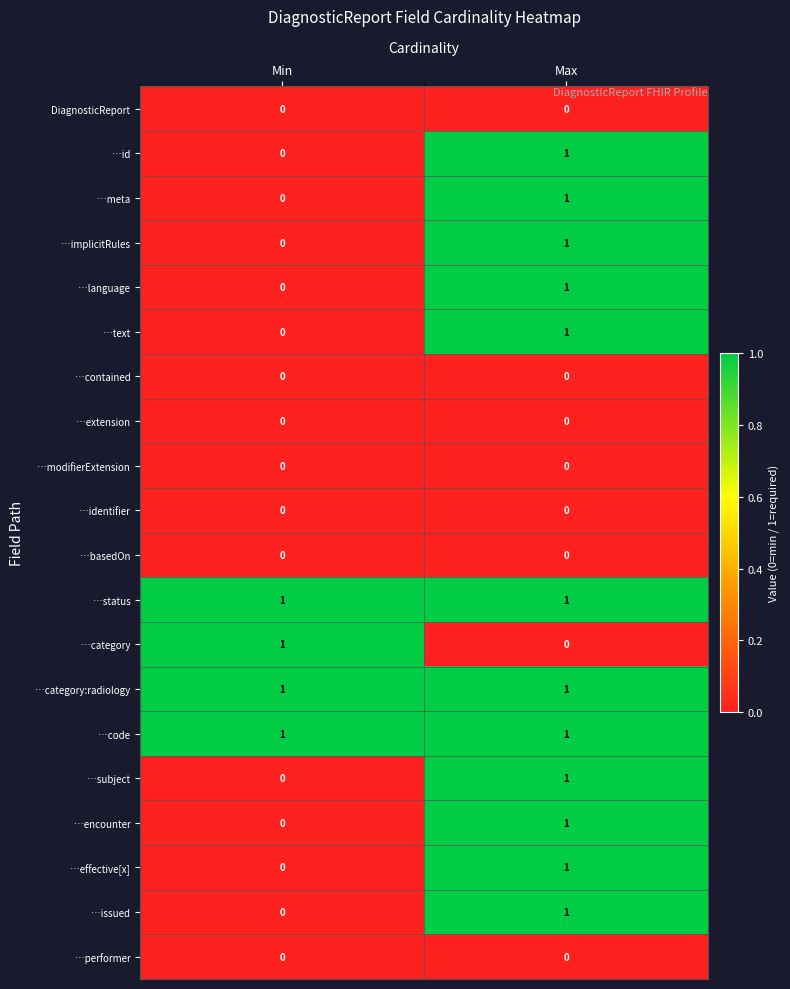

List the labels in order of …issued value, largest first.

Max, Min